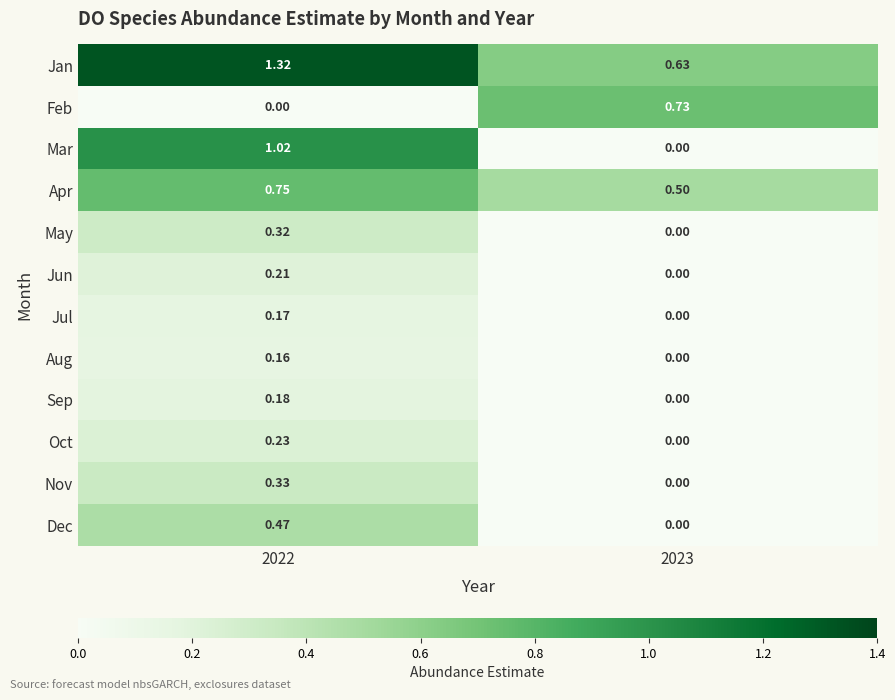

Between 2022 and 2023, which series saw the biggest shift?

Mar